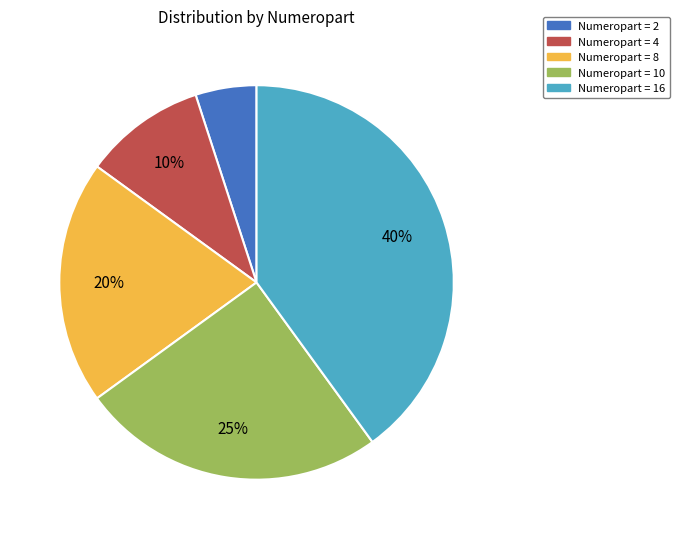

To the nearest percent, what is the average slice percentage?

20%